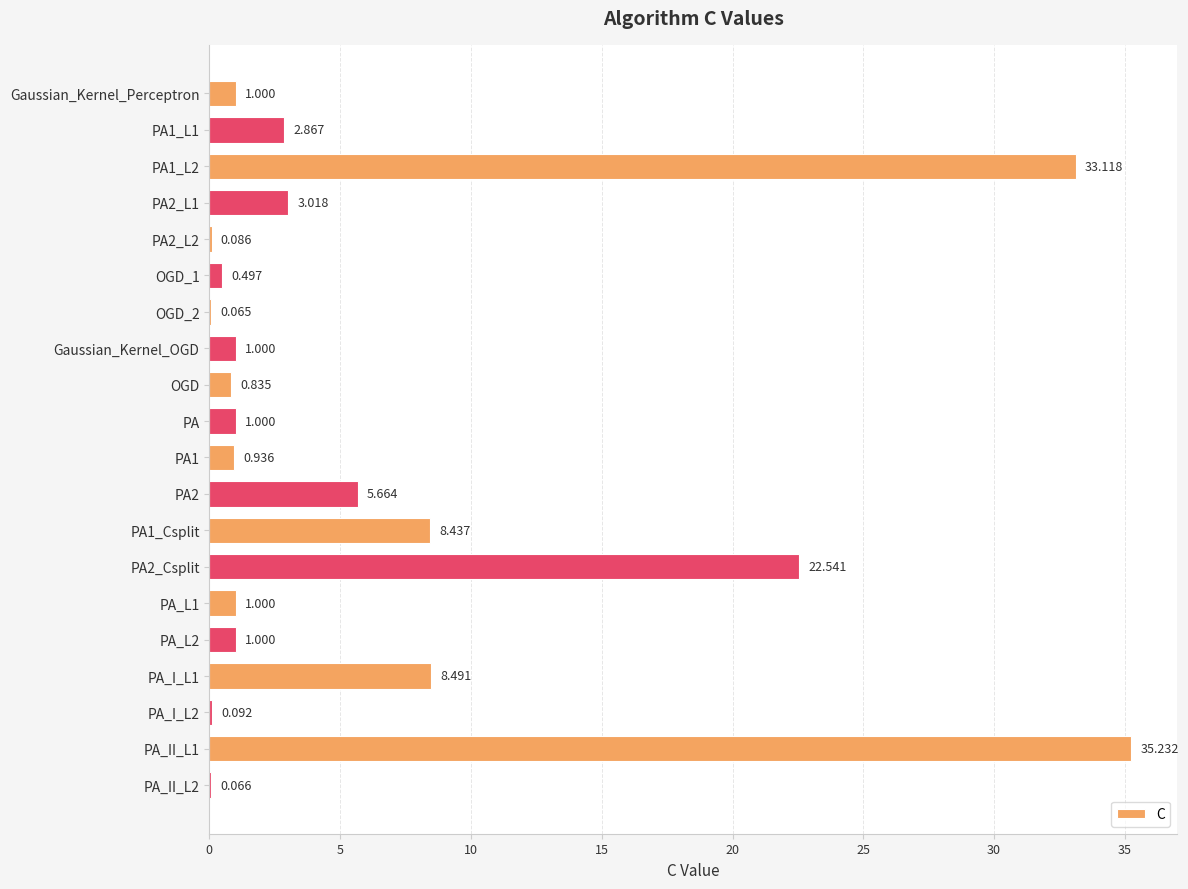

Count the number of data series in this chart.

1